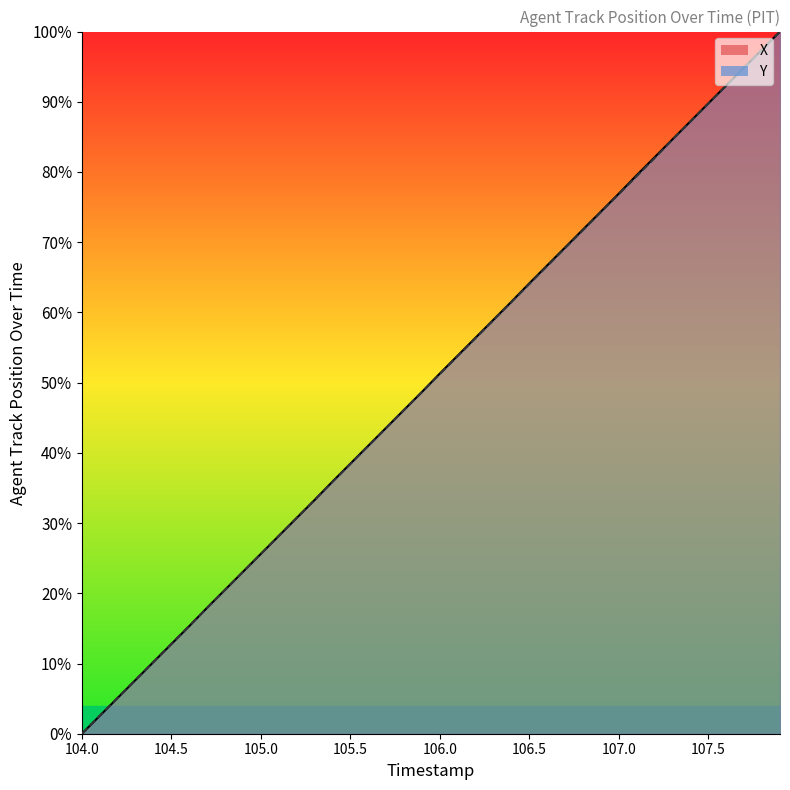

Between 106.9 and 104.5, which is larger?

106.9